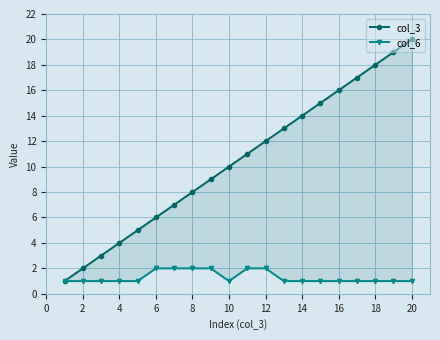

The value of col_6 at 2 is 1. True or false?

True